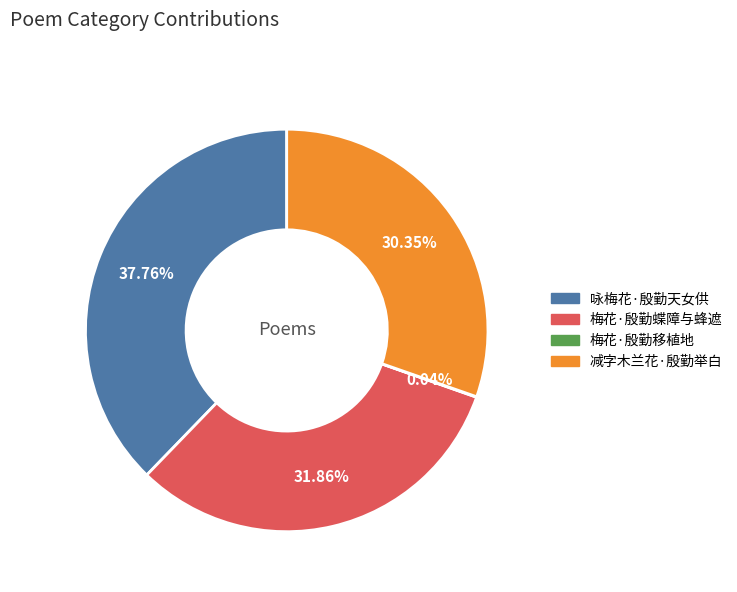

Does 咏梅花·殷勤天女供 account for over 50% of the chart?

No